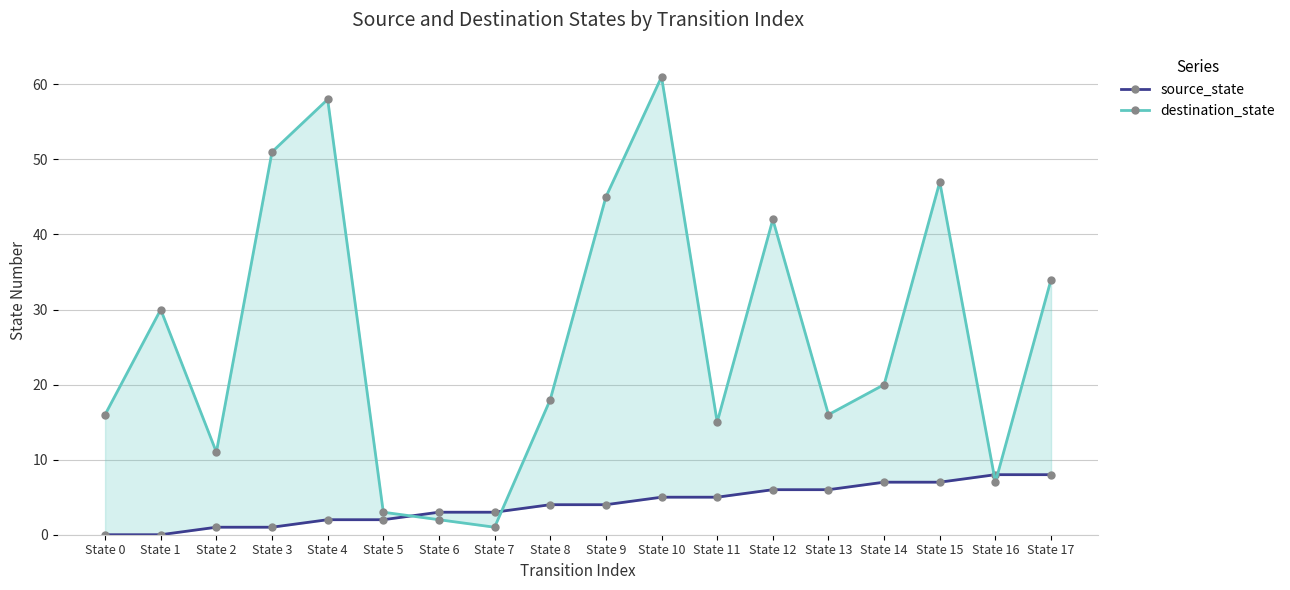

Reading left to right, what are all the values shown in this chart?

source_state: 0	0	1	1	2	2	3	3	4	4	5	5	6	6	7	7	8	8
destination_state: 16	30	11	51	58	3	2	1	18	45	61	15	42	16	20	47	7	34